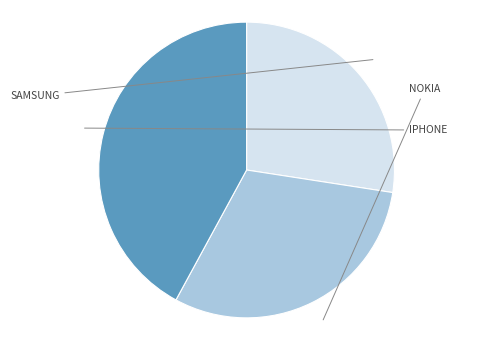

Does any single category account for the majority?

No